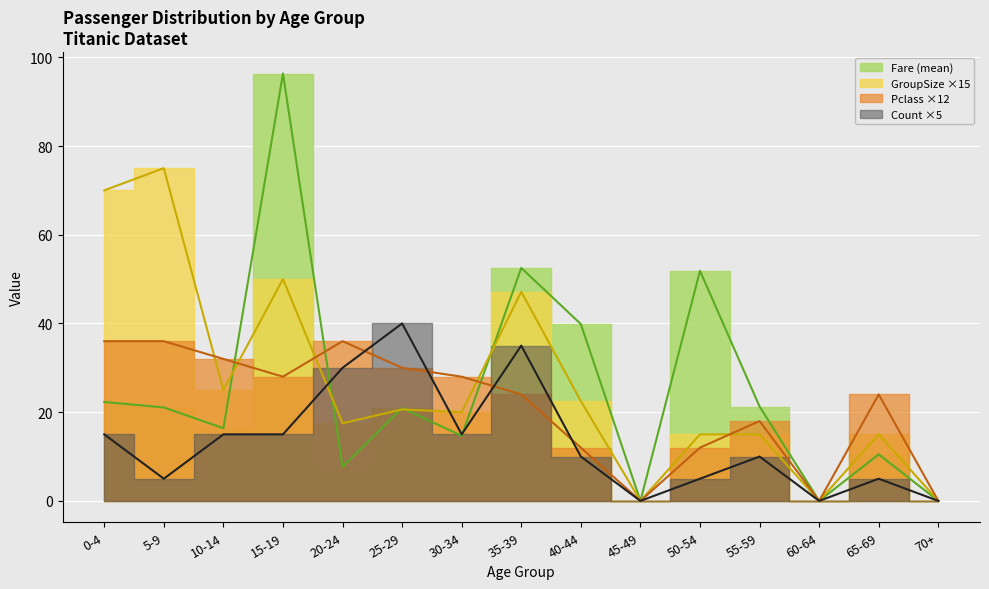

How many lines are shown in the chart?

4